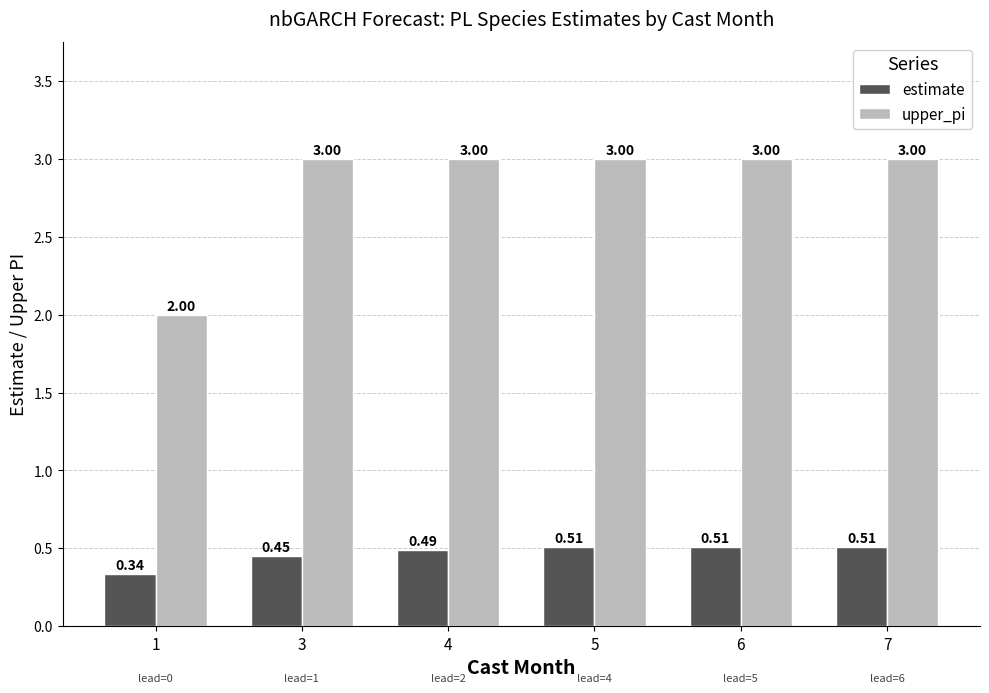

Where is estimate nearest to the value 0?

1